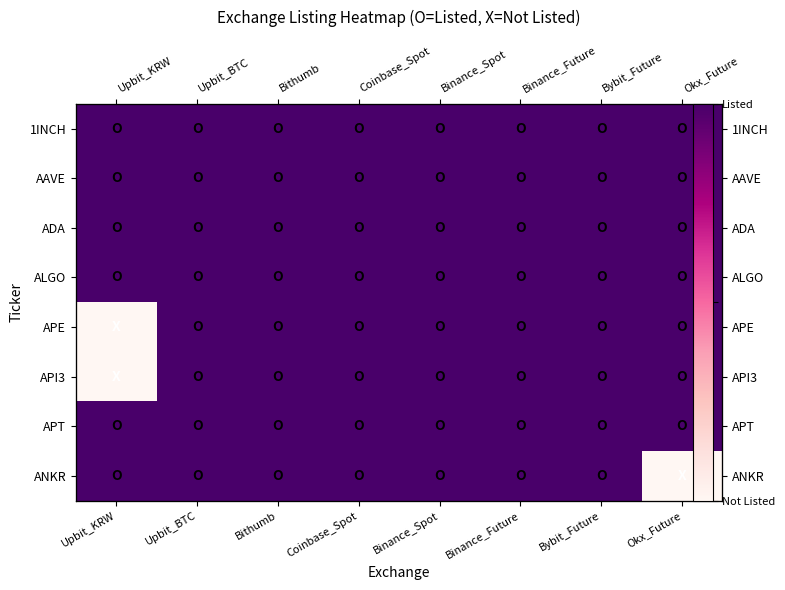

Which has a higher value, Binance_Future or Binance_Spot?

Binance_Future